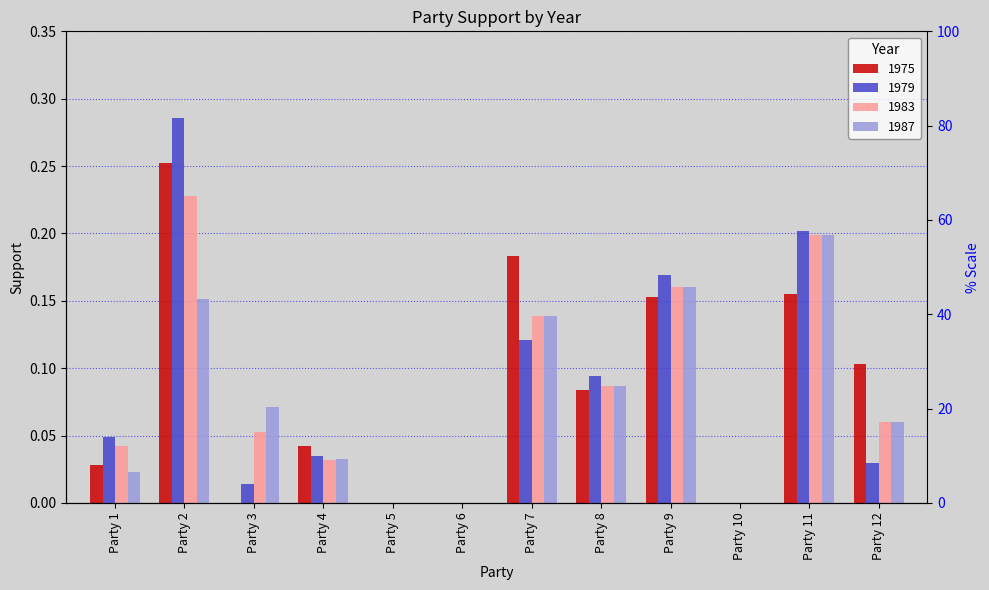

What is the total value across all series at Party 11?

0.8